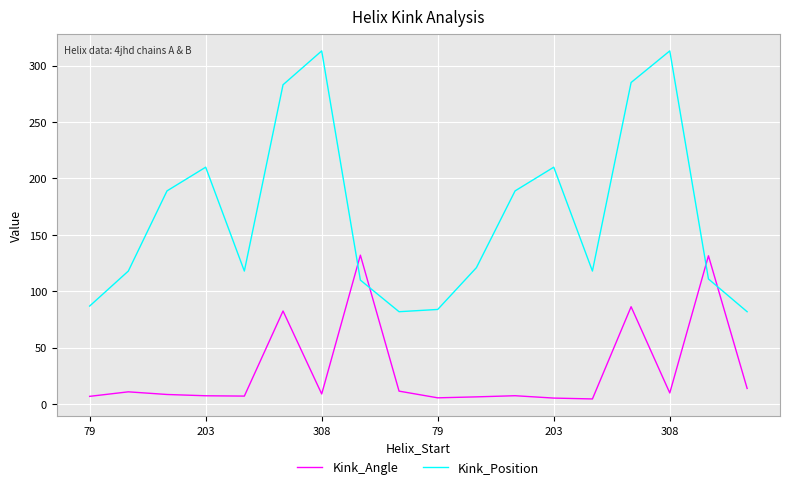

Which series has the largest total across all categories?

Kink_Position